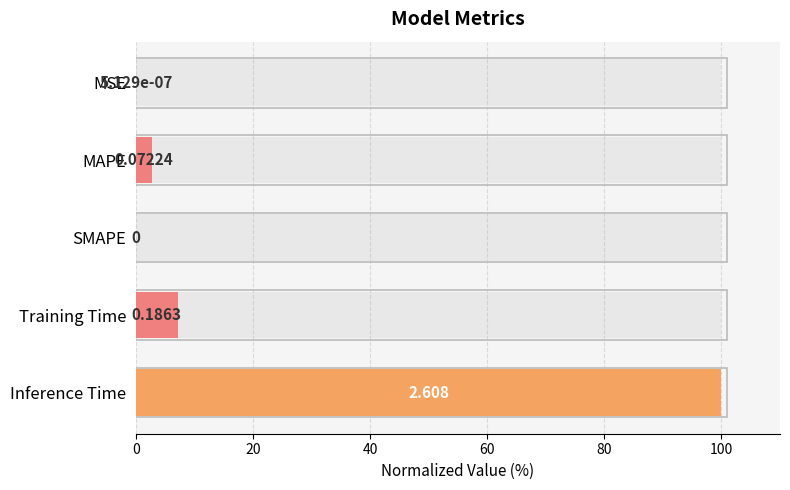

What is the average value?

22.0